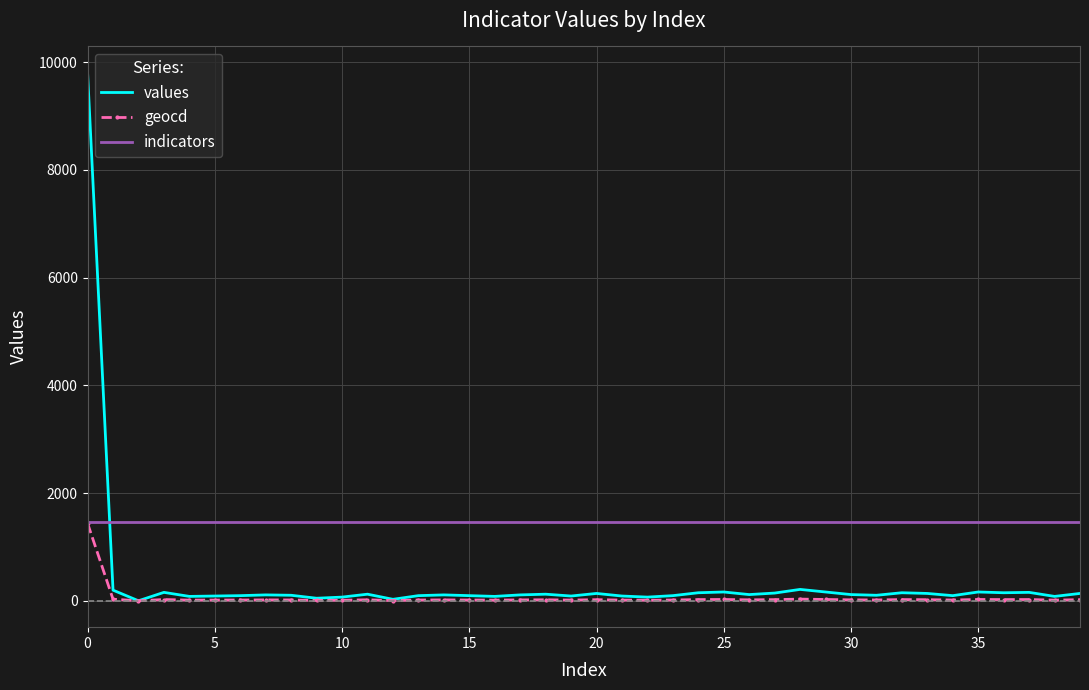

Which series has the widest spread of values?

values